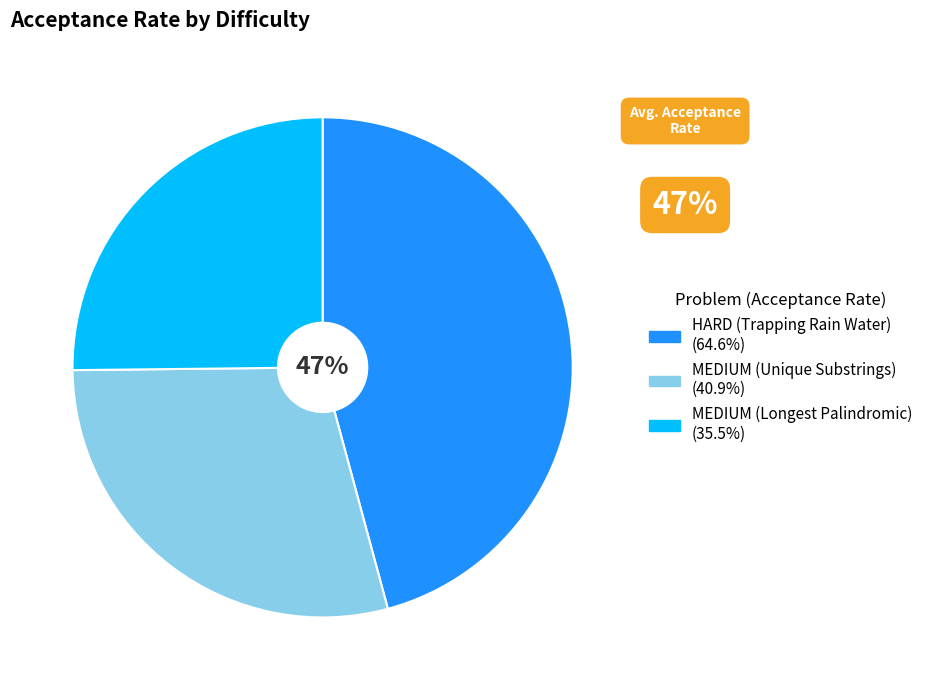

The MEDIUM (Longest Palindromic) slice represents 25% of the pie. True or false?

True